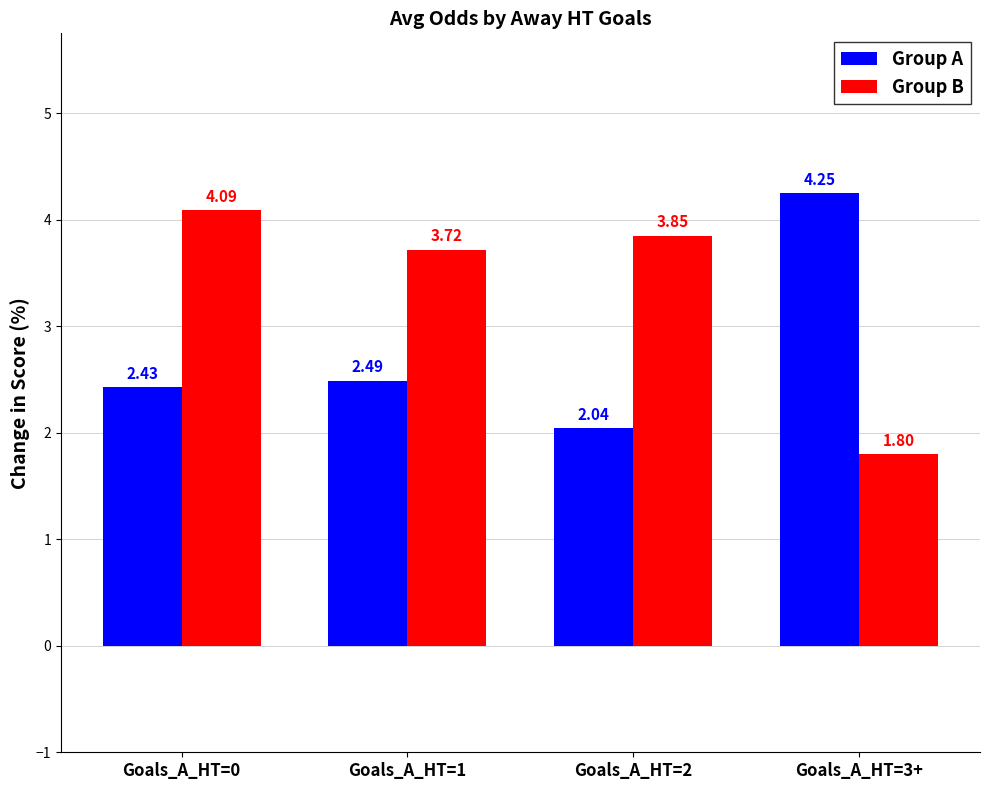

Rank the categories by Group B value from lowest to highest.

Goals_A_HT=3+, Goals_A_HT=1, Goals_A_HT=2, Goals_A_HT=0